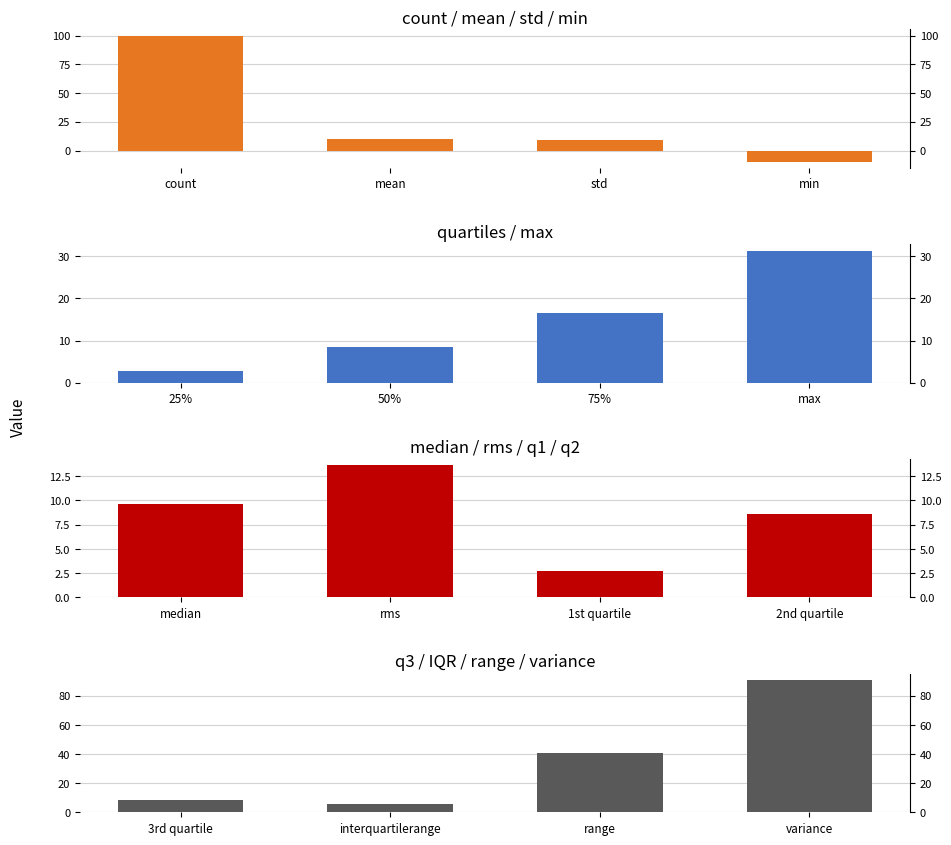

Where does the count / mean / std / min series first go above 9?

count